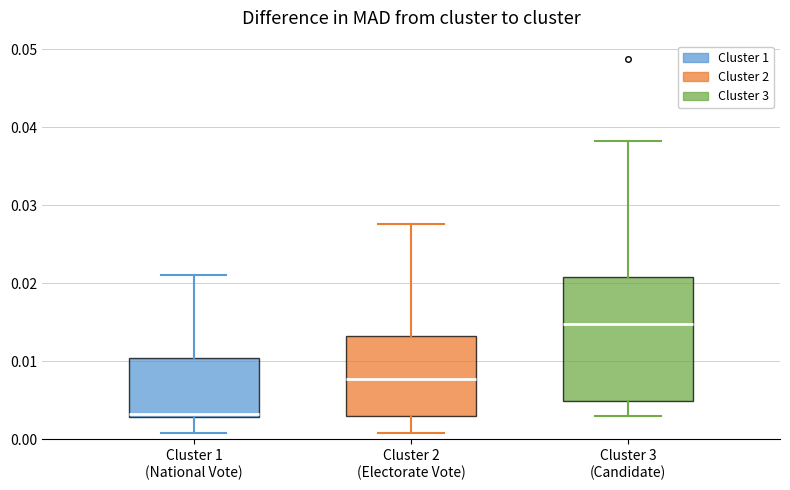

Where does the lower whisker of the box for Cluster 3 (Candidate) end on the y-axis? The values are not printed on the chart, so give them approximately, as read against the axis.

0.003